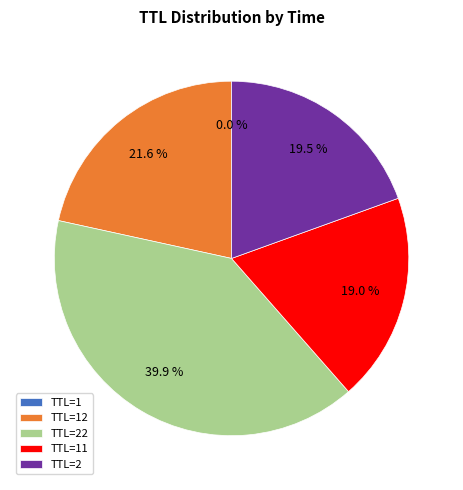

Which category has the biggest portion of the pie?

TTL=22